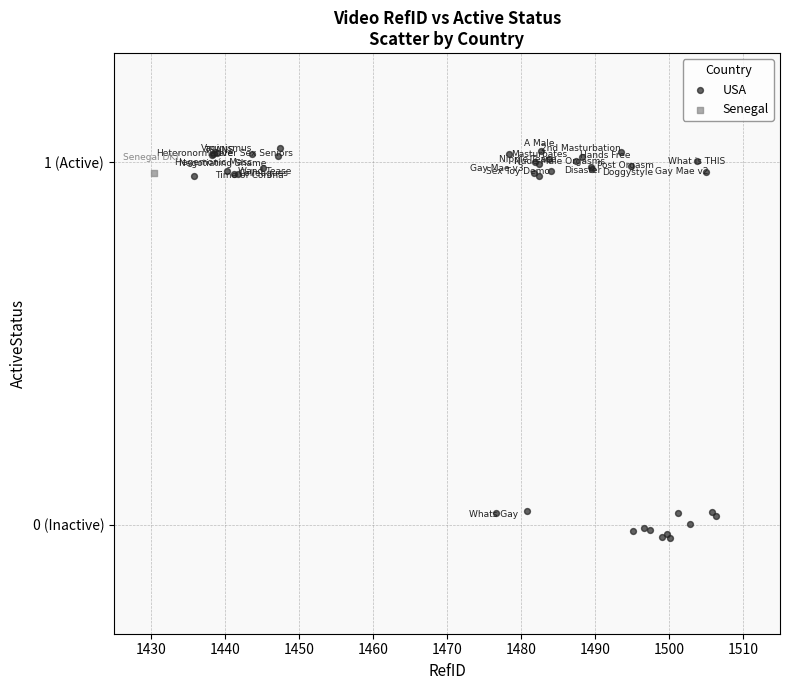

What are all the series names shown in the legend?

USA, Senegal